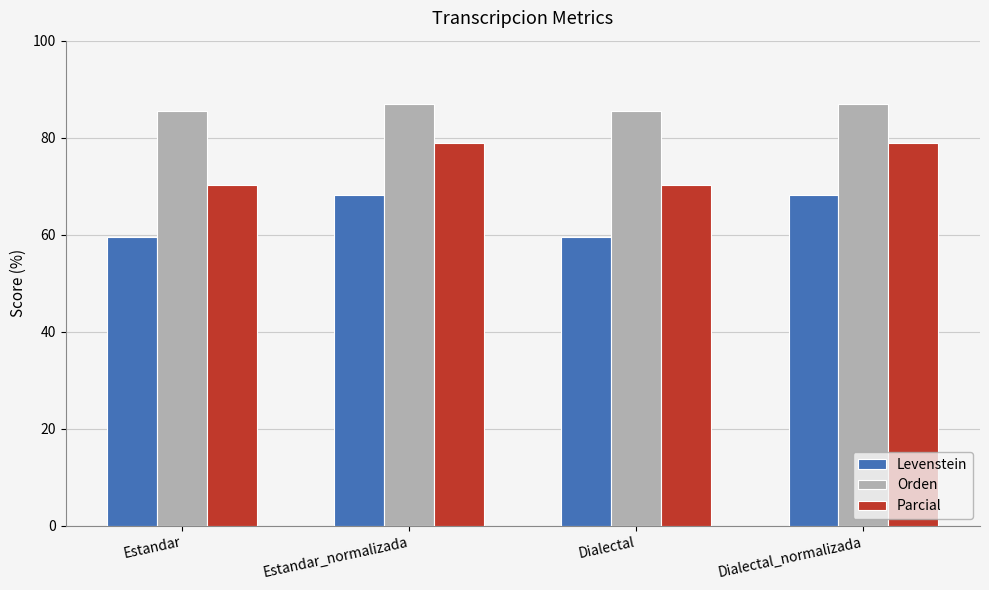

At Dialectal_normalizada, list the series in order from largest to smallest.

Orden, Parcial, Levenstein